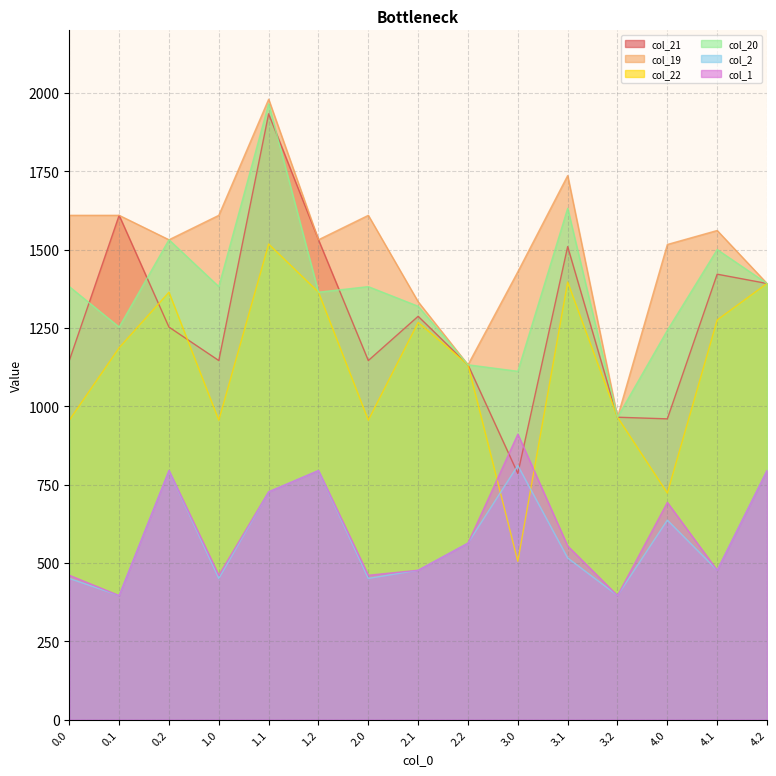

Between 3.0 and 2.2, which is larger?

2.2